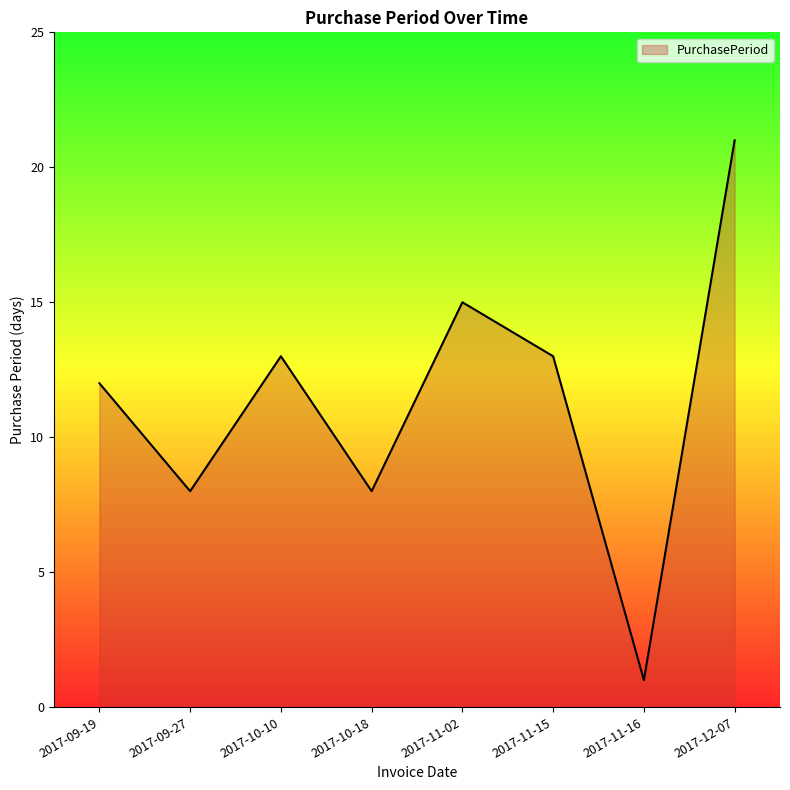

What is the approximate value at 2017-11-15?

13